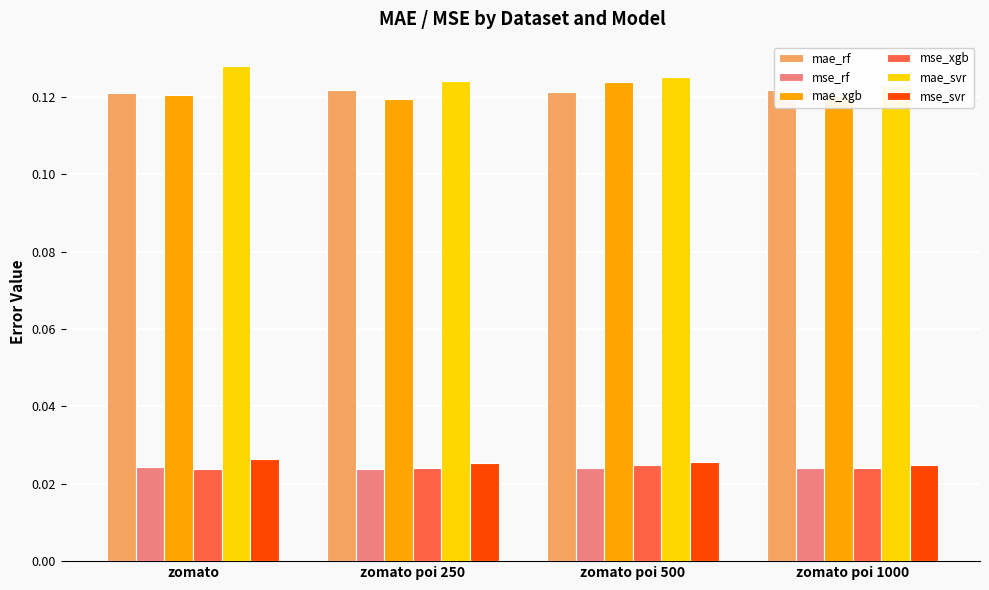

Rank the categories by mae_rf value from lowest to highest.

zomato, zomato poi 500, zomato poi 250, zomato poi 1000